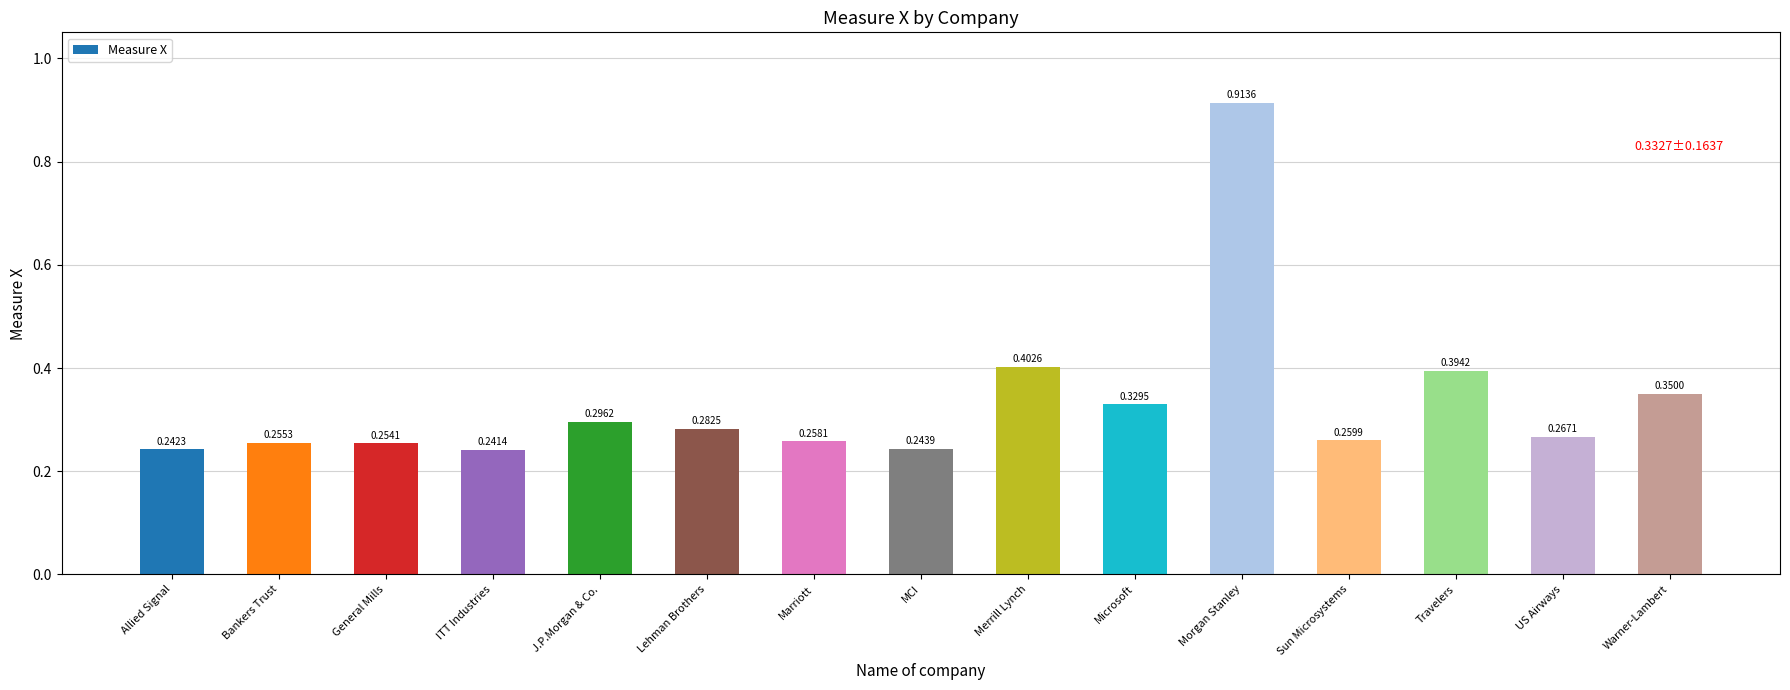

Are the bars grouped side by side (vs. stacked)?

No